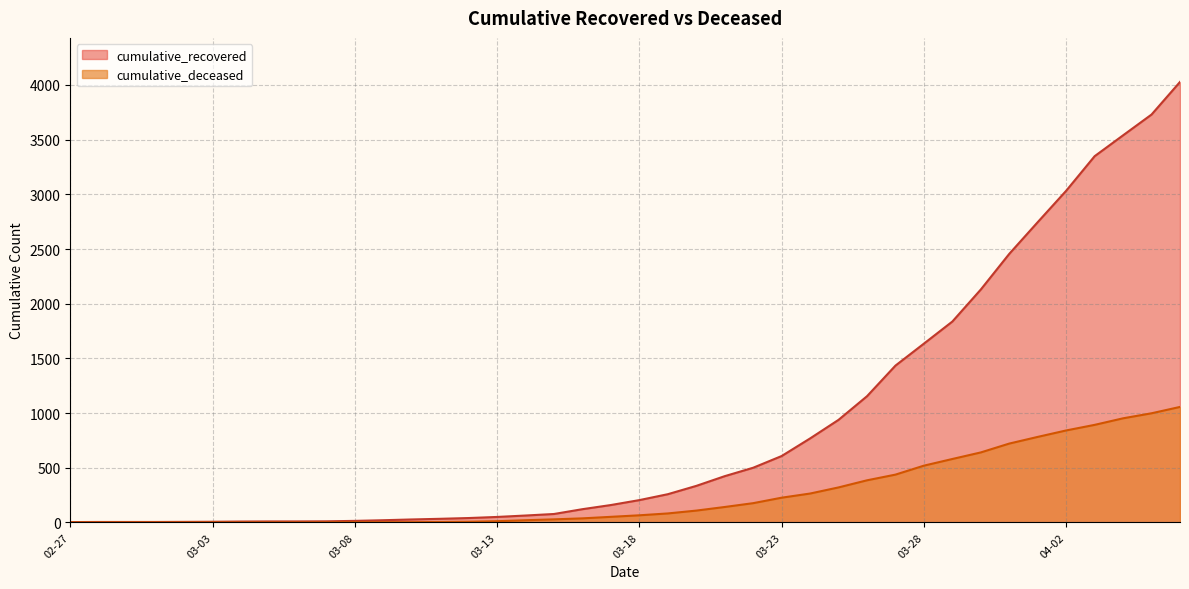

What is the greatest value displayed?

4028